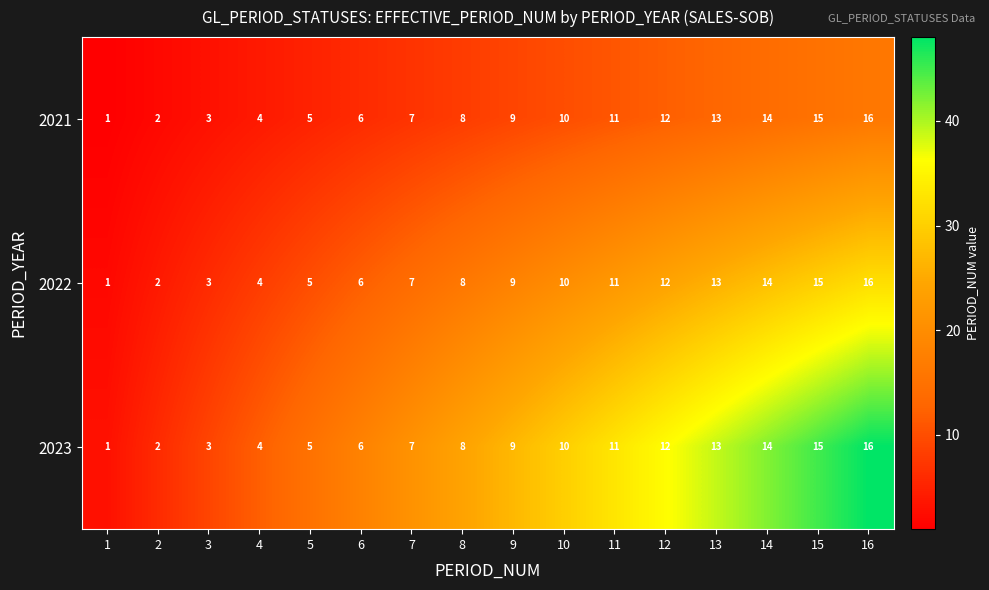

At which label is 2021 closest to 8?

8